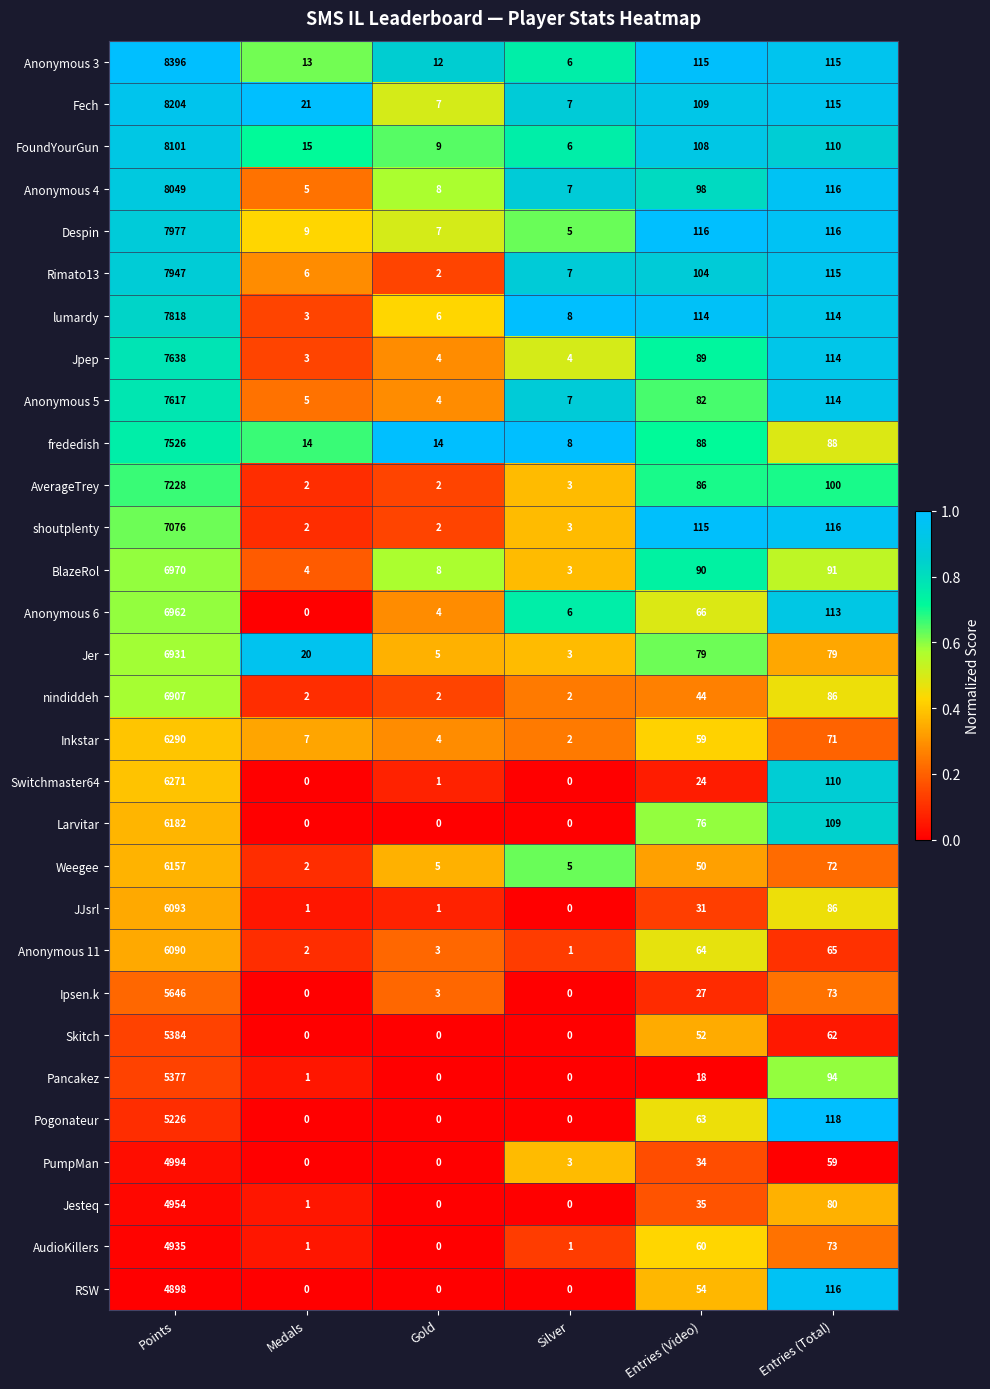

At how many categories does at least one series exceed 0?

6